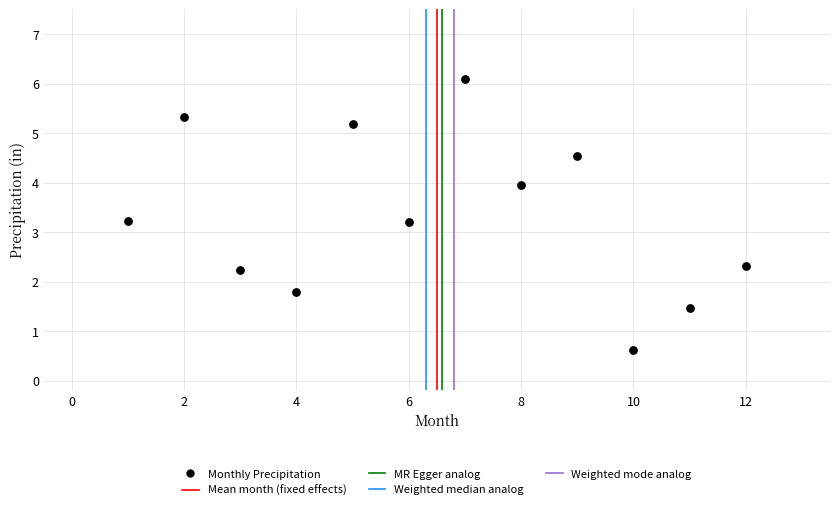

What is the average X value?

6.5